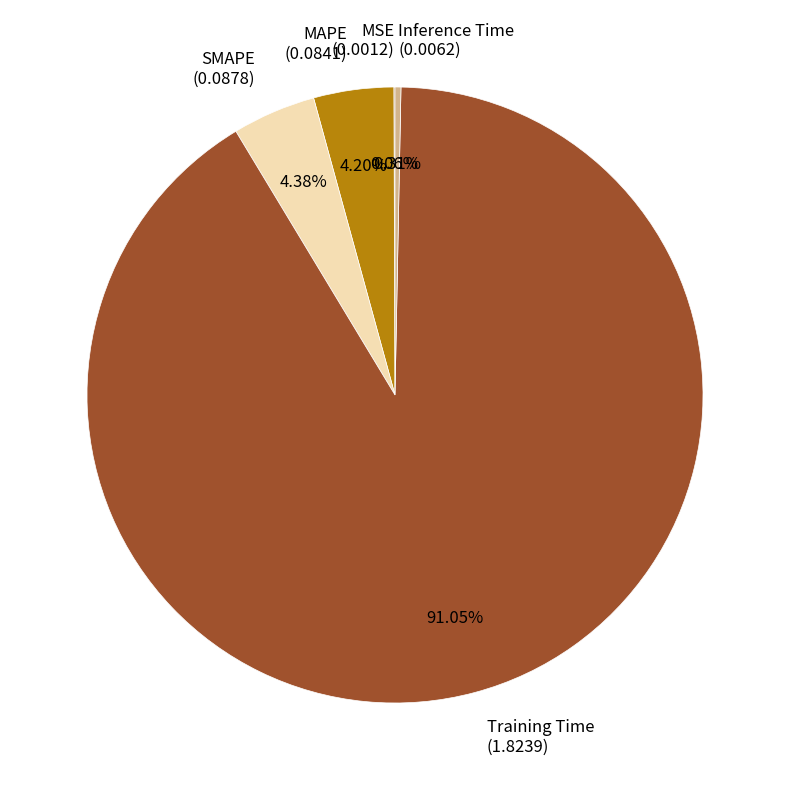

Is it true that Training Time is 91% of the pie?

True